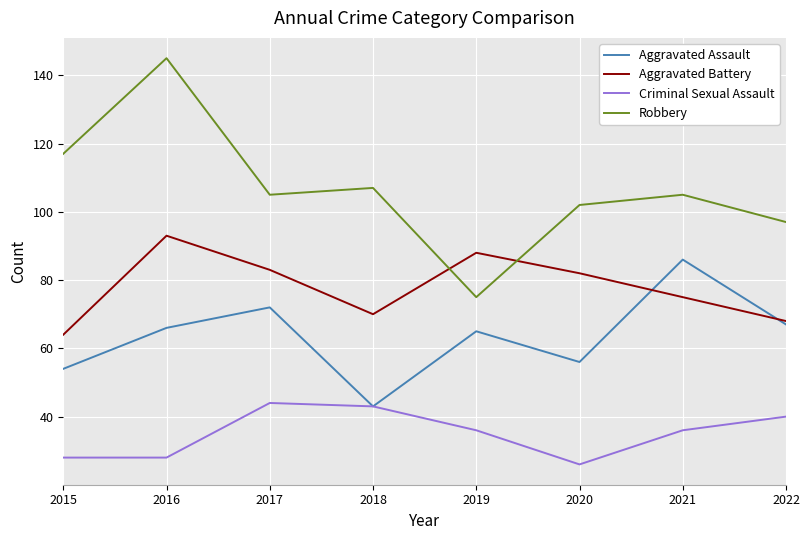

Is it true that Criminal Sexual Assault equals 76 at 2018?

False